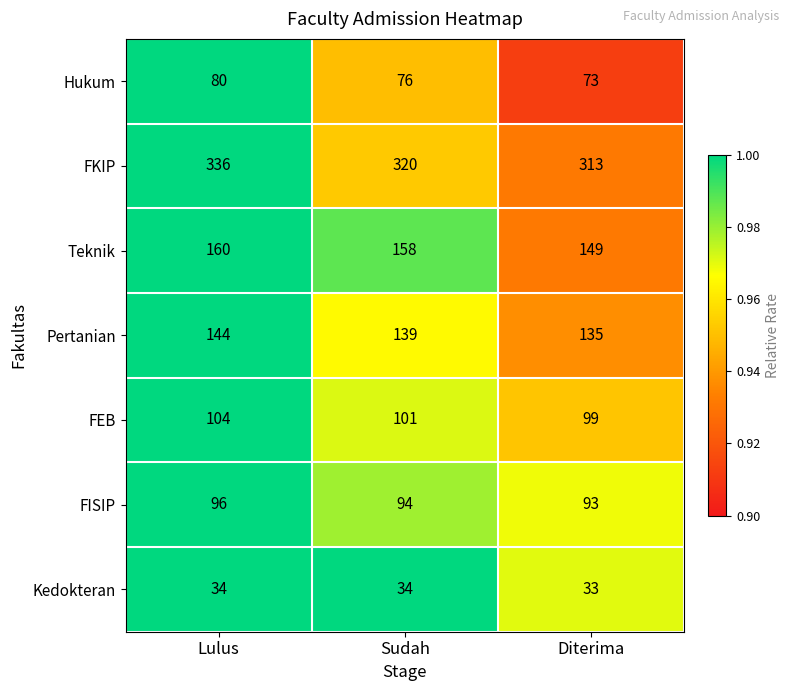

What is the greatest value displayed?

336